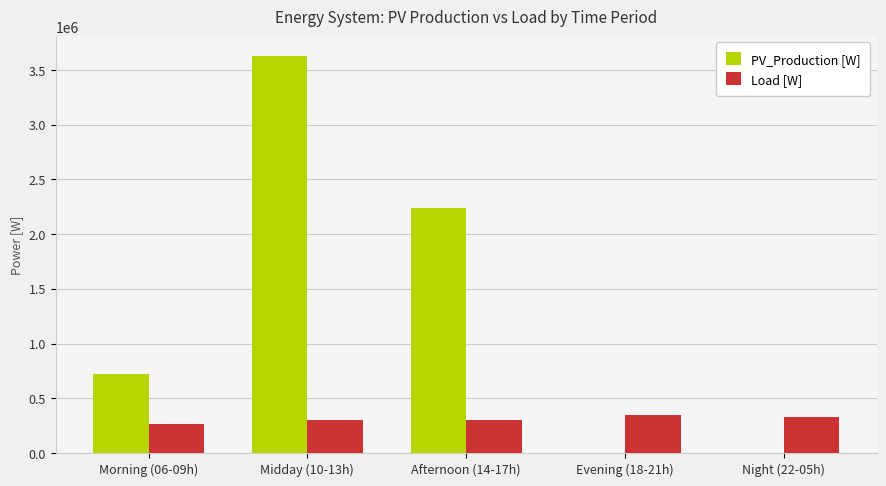

Where is PV_Production [W] nearest to the value 1812975?

Afternoon (14-17h)